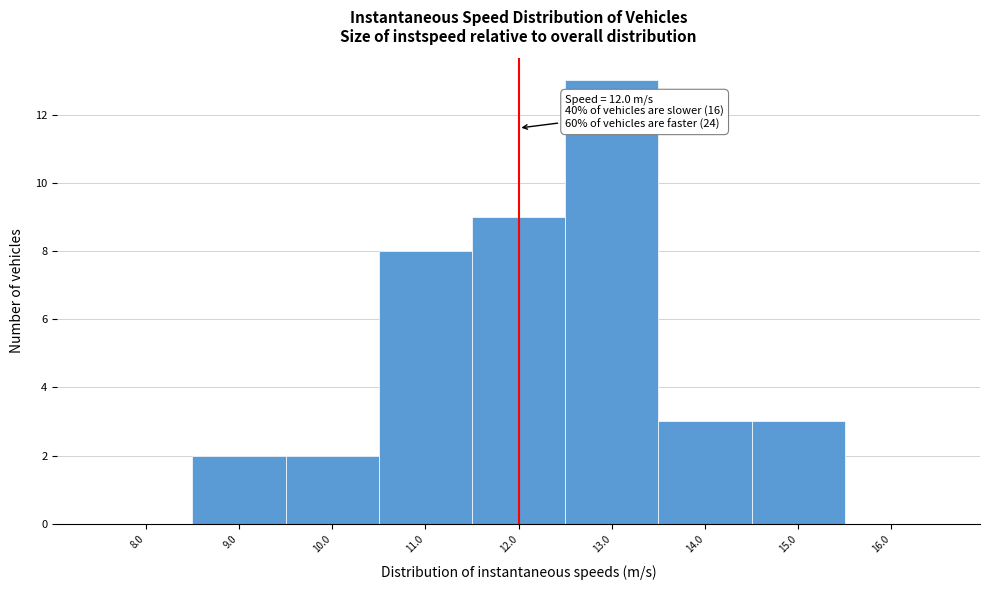

Over which range of the x-axis is the bar tallest?

12.5 to 13.5